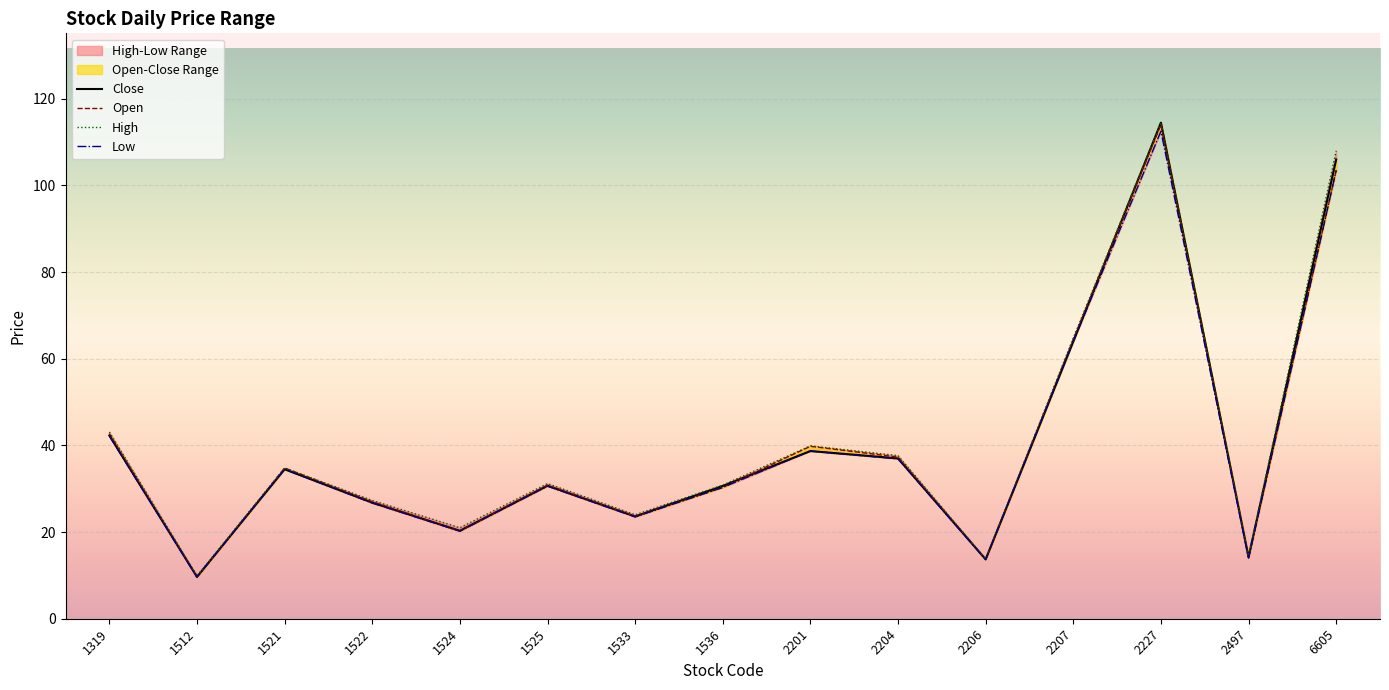

Is the value of Low at 1524 greater than the value of High at 1525?

No